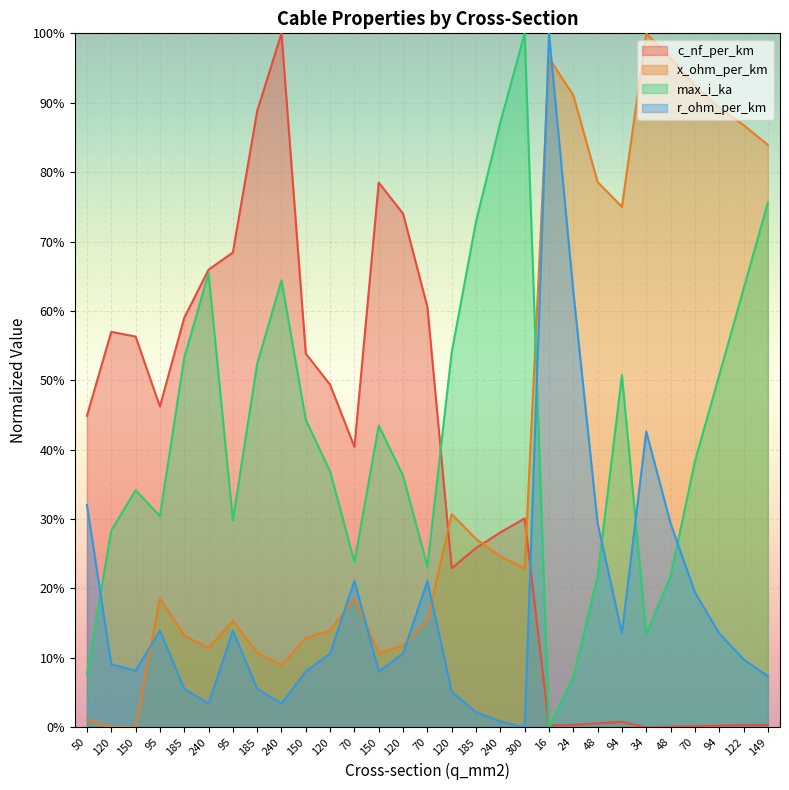

What is the average value of the r_ohm_per_km series?

0.2